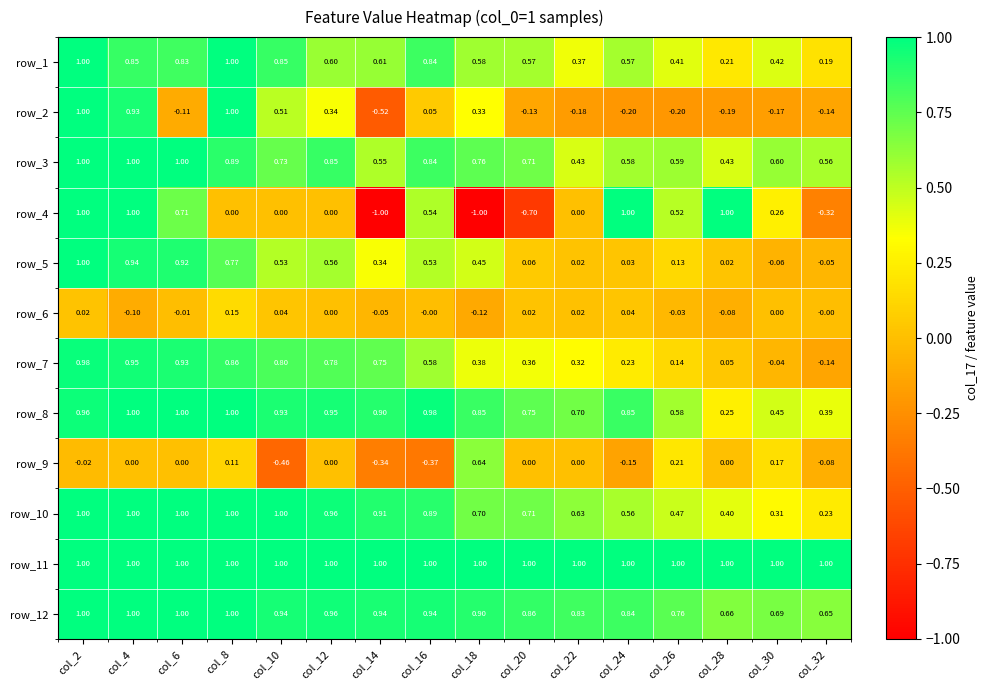

How many values in row_7 are above zero?

14